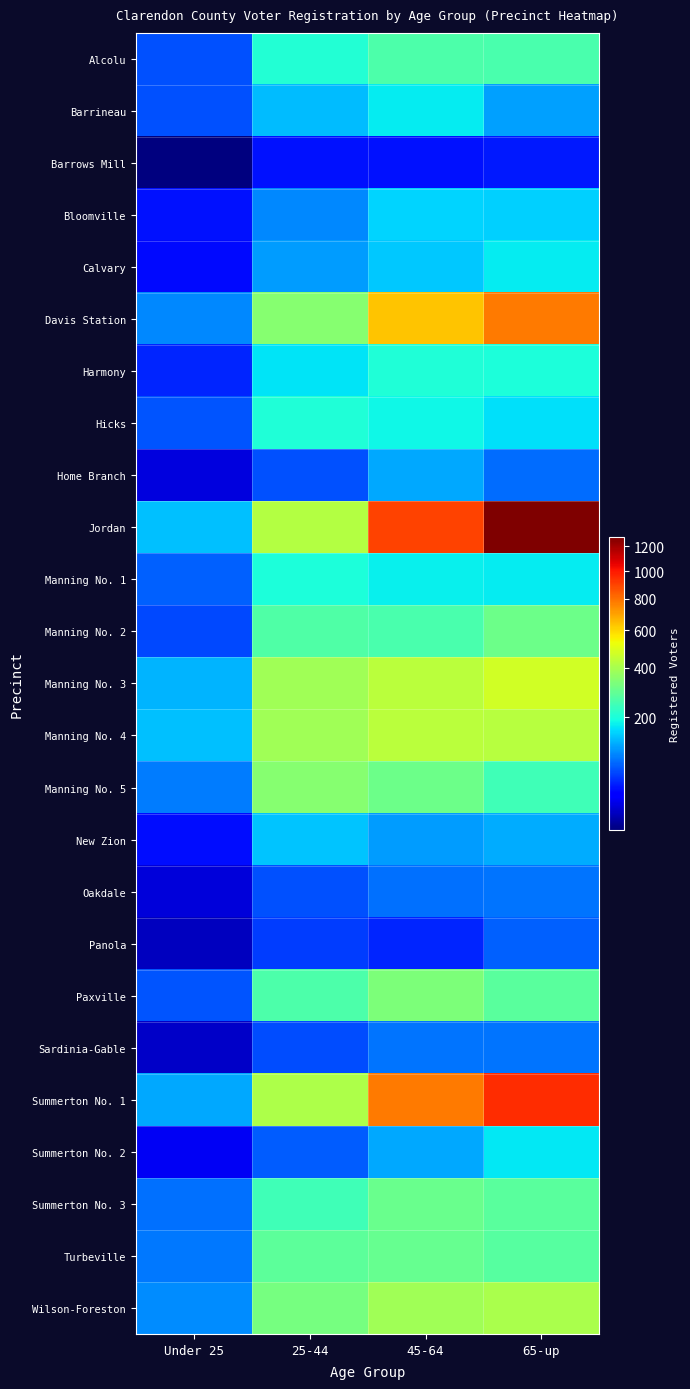

Rank the series by their maximum value, from highest to lowest.

Jordan, Summerton No. 1, Davis Station, Manning No. 3, Manning No. 4, Wilson-Foreston, Manning No. 5, Paxville, Manning No. 2, Summerton No. 3, Turbeville, Alcolu, Harmony, Hicks, Manning No. 1, Calvary, Barrineau, Summerton No. 2, Bloomville, New Zion, Home Branch, Sardinia-Gable, Oakdale, Panola, Barrows Mill